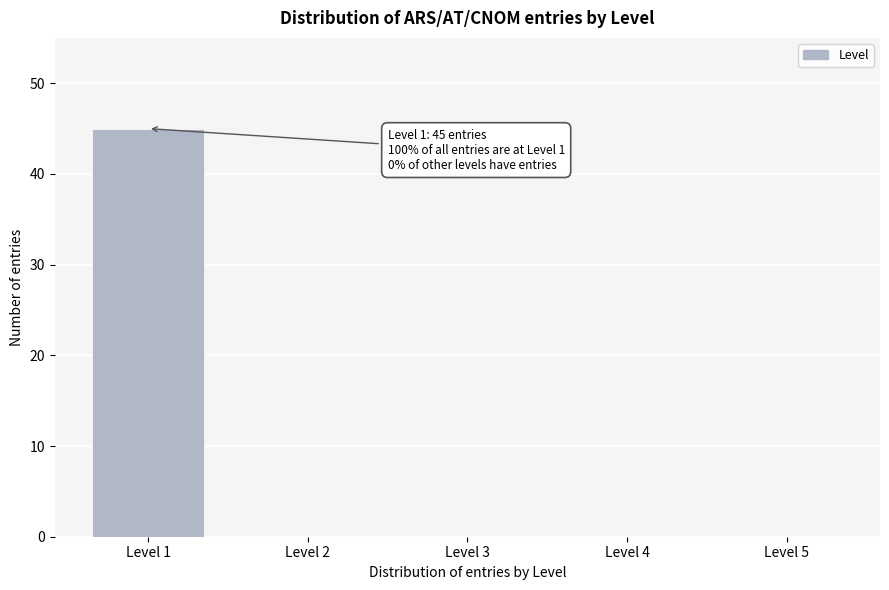

Reading left to right, transcribe all the data shown in this chart.

Level 1=45	Level 2=0	Level 3=0	Level 4=0	Level 5=0